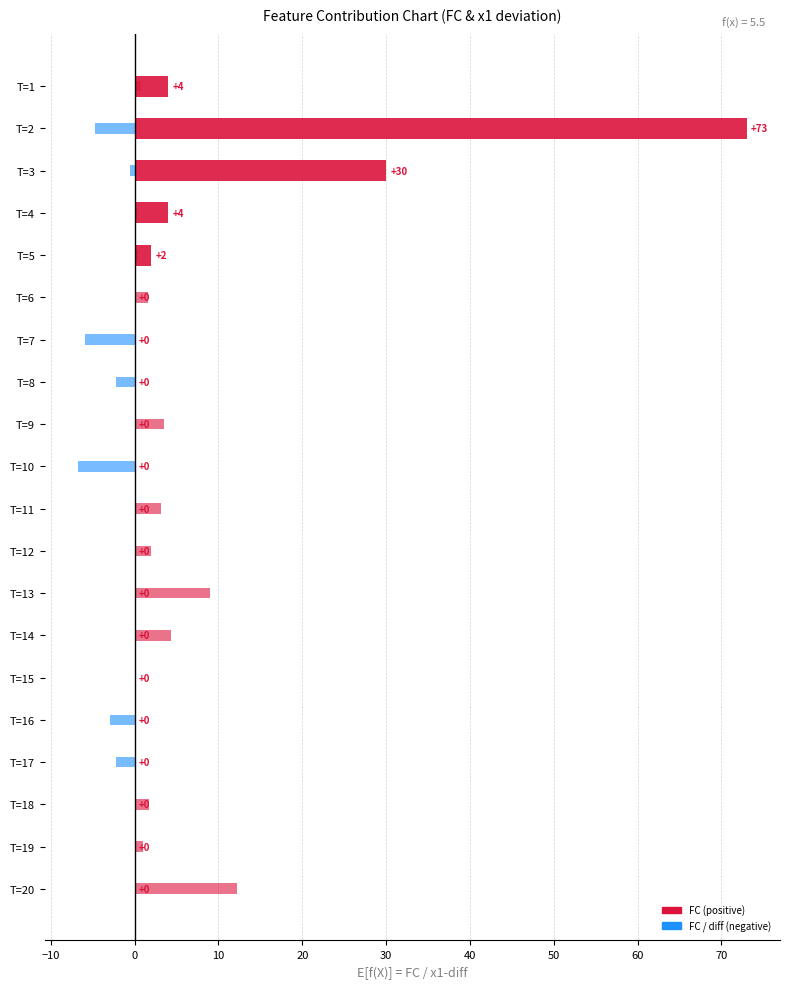

How many categories are shown in the chart?

20